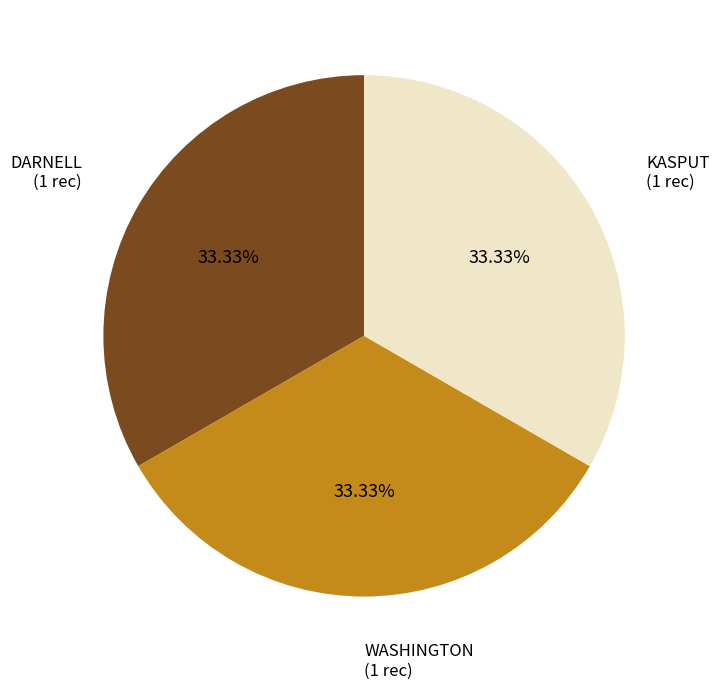

Is there a majority slice in this chart?

No